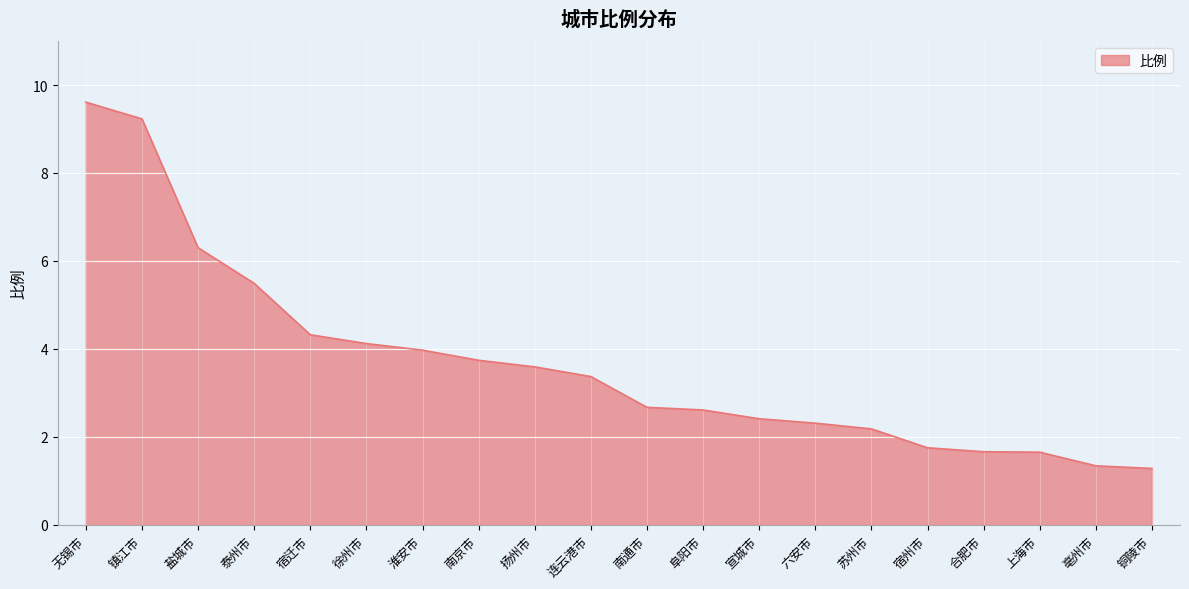

What is the difference between the maximum and minimum values?

8.3